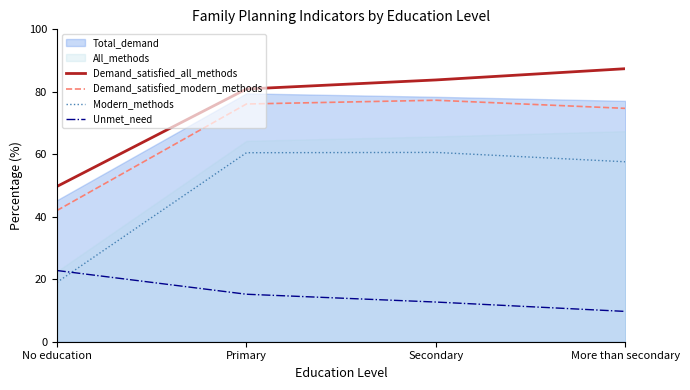

True or false: Unmet_need and Demand_satisfied_modern_methods intersect in this chart.

False